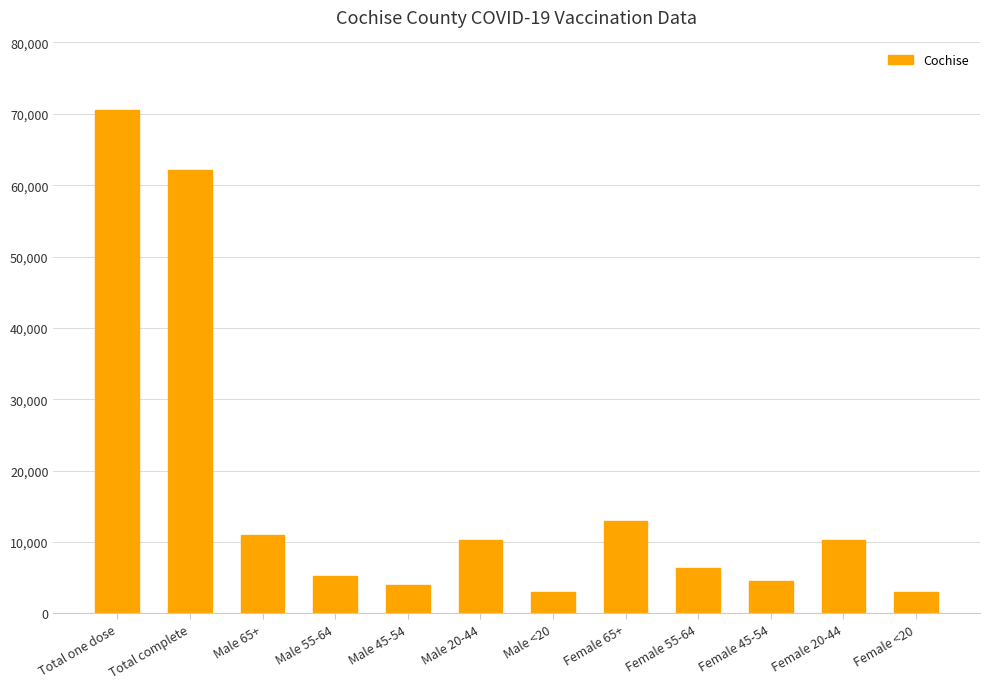

True or false: the data shows 10278 at Male 20-44.

True